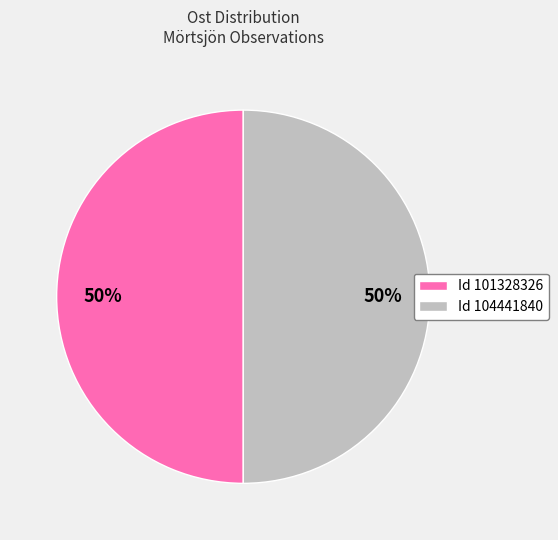

Approximately how many times larger is the value at Id 104441840 compared to Id 101328326?

1.0